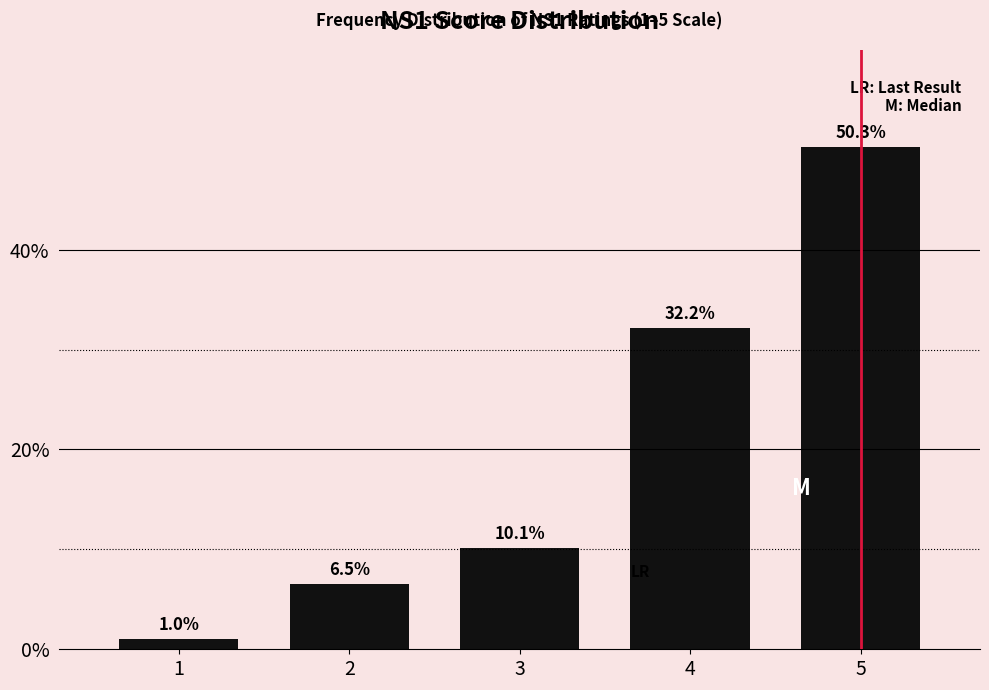

Reading left to right, transcribe all the data shown in this chart.

1=1.0	2=6.5	3=10.1	4=32.2	5=50.3